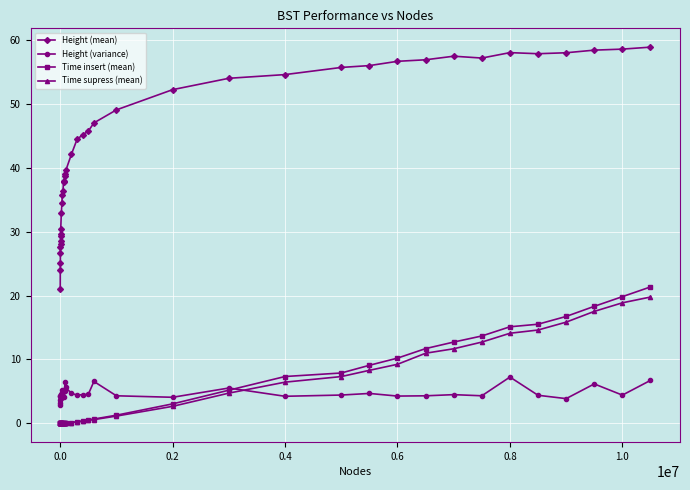

What are all the series names shown in the legend?

Height (mean), Height (variance), Time insert (mean), Time supress (mean)